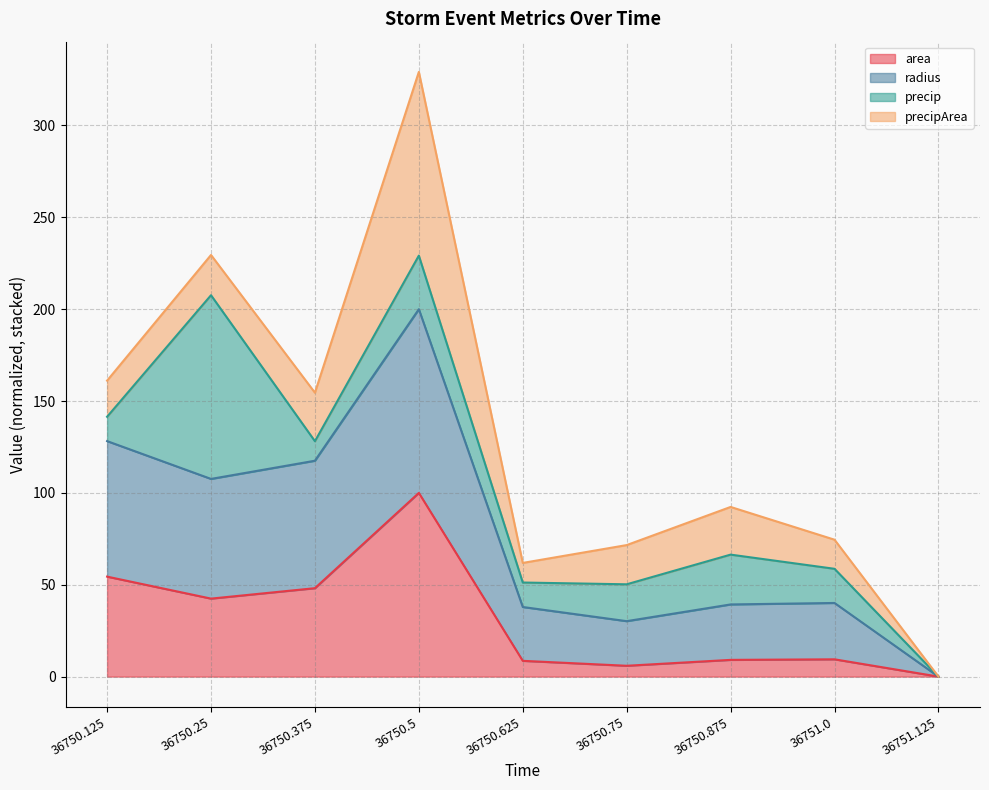

What is the value of the area point at the 1st from the left?

54.4